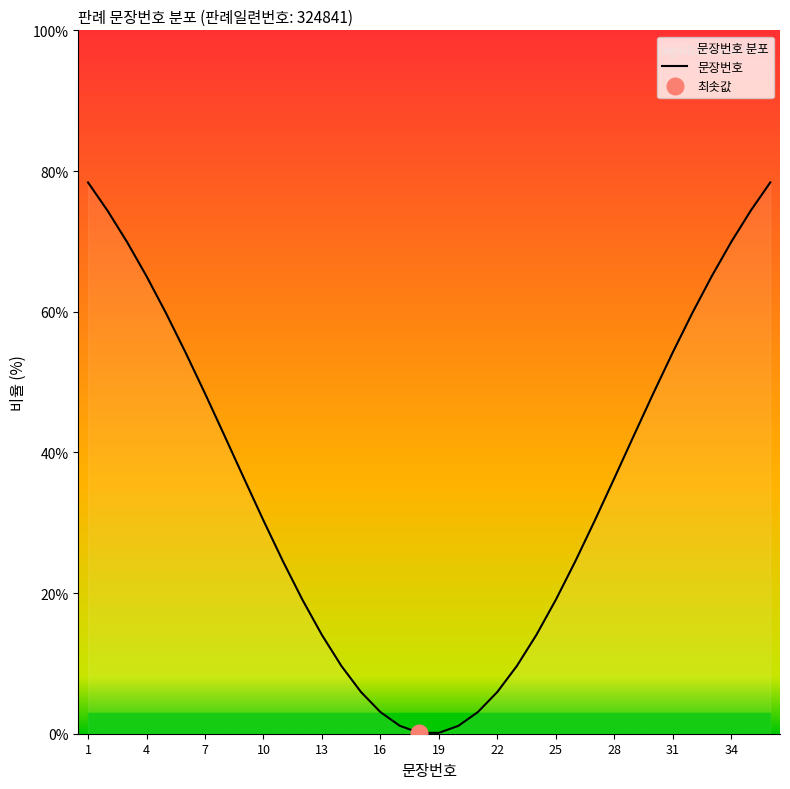

How many lines are shown in the chart?

1